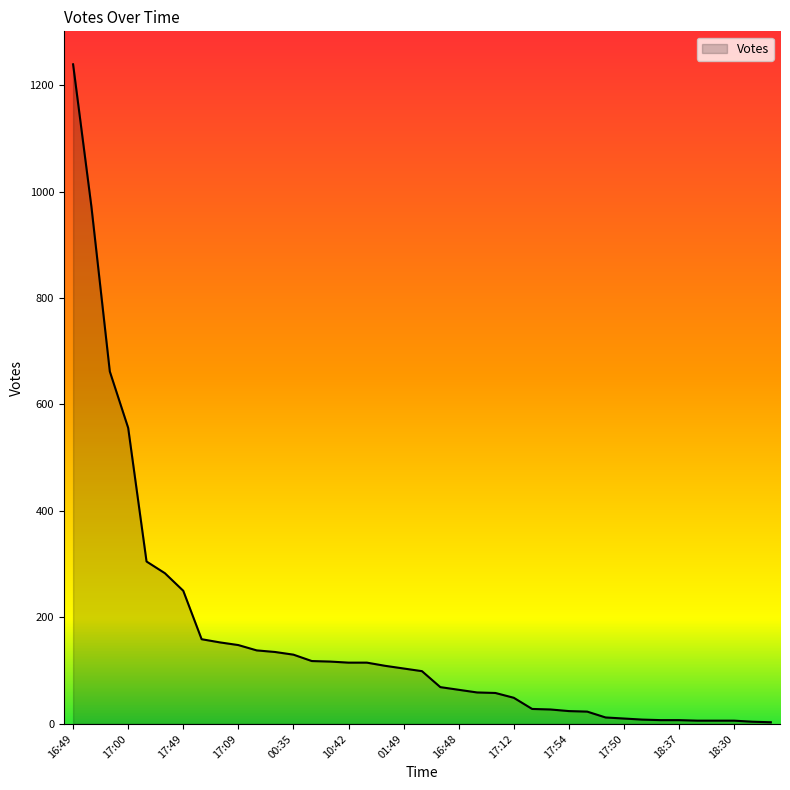

What is the maximum value shown in the chart?

1239